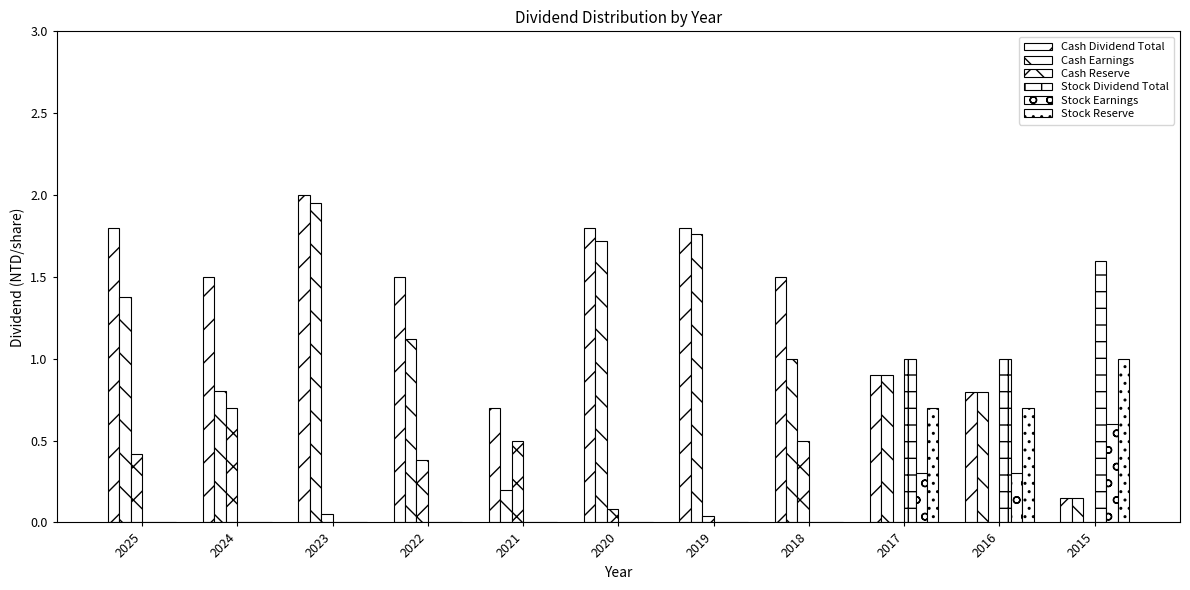

List the labels in order of Stock Earnings value, largest first.

2015, 2017, 2016, 2025, 2024, 2023, 2022, 2021, 2020, 2019, 2018